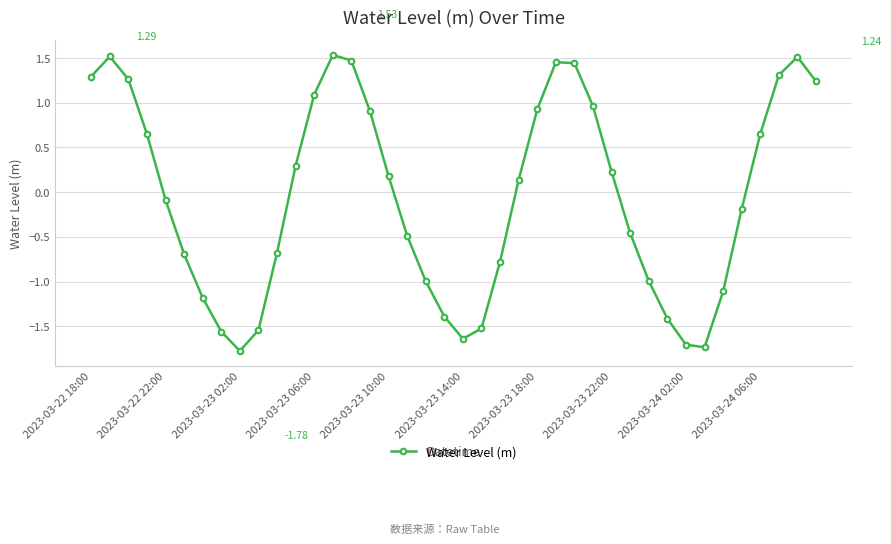

How many lines are shown in the chart?

1